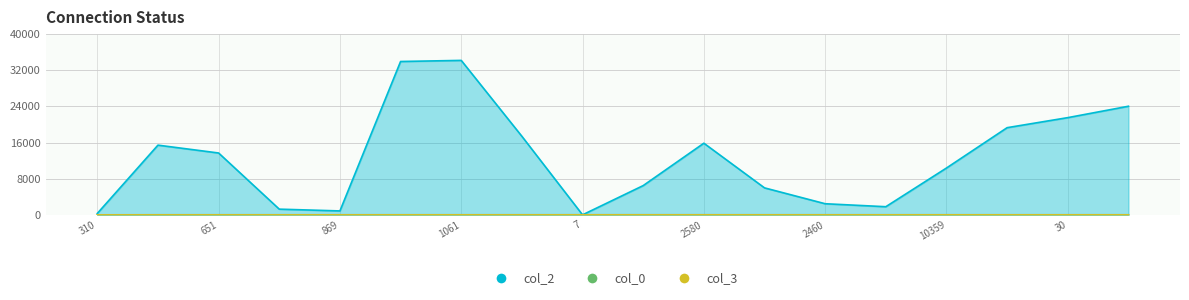

What is the average value of the col_3 series?

3.5